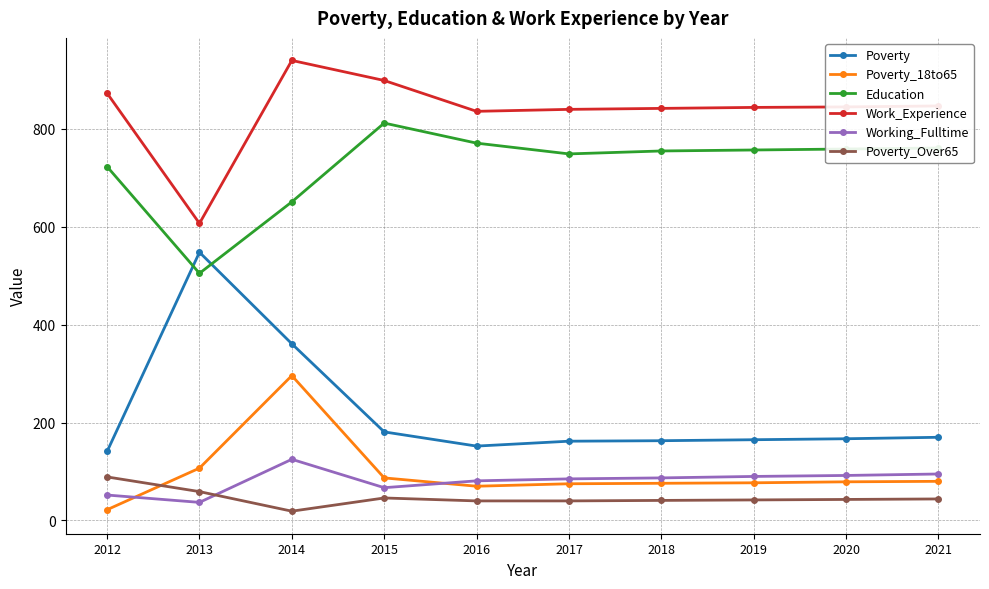

How many data points does each series have?

10